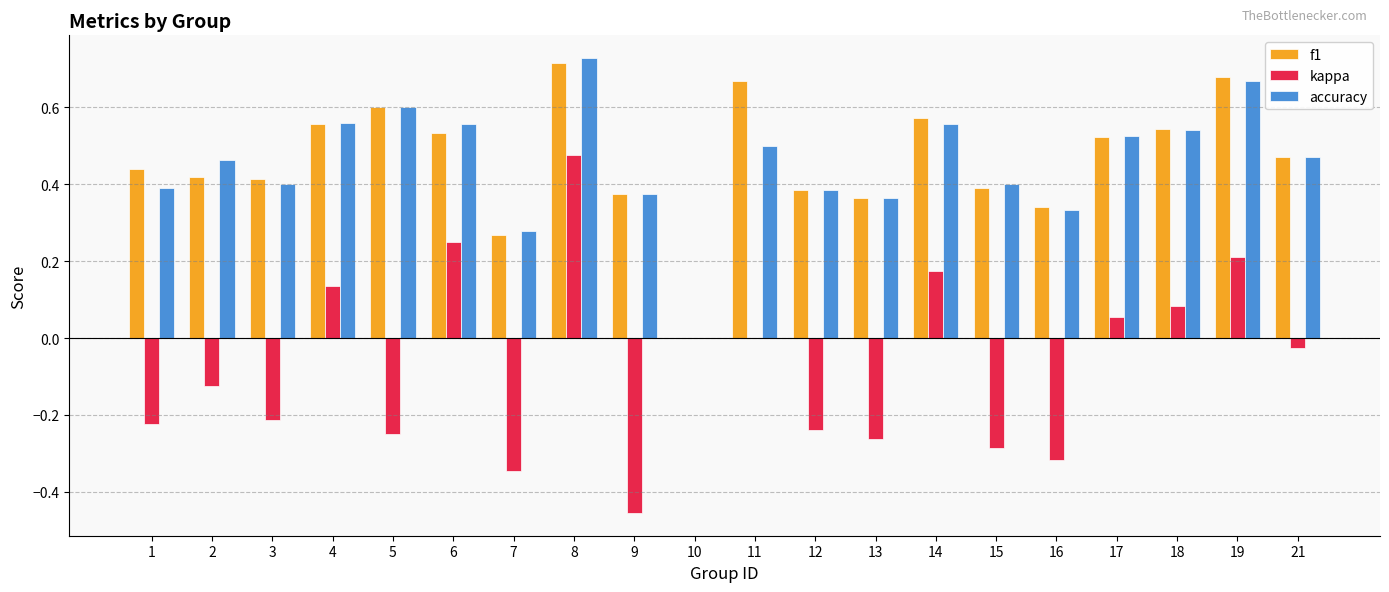

What is the sum of the accuracy values at 1 and 21?

0.9